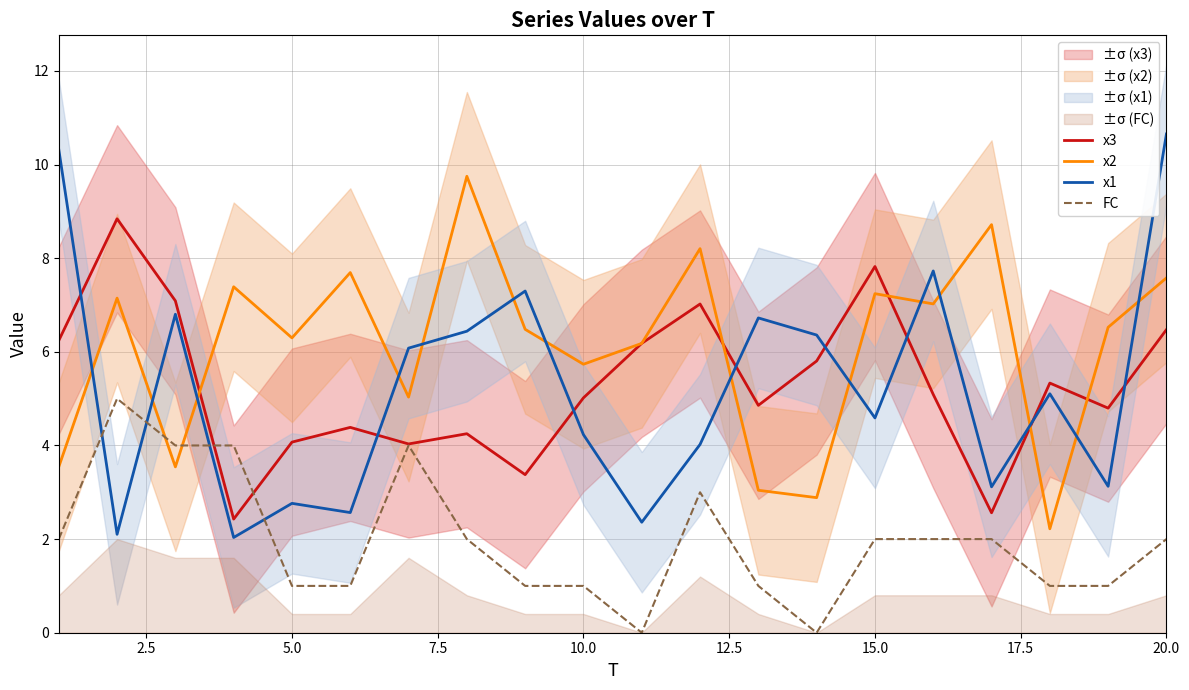

The x1 series shows 2.8 at 5.0. True or false?

True